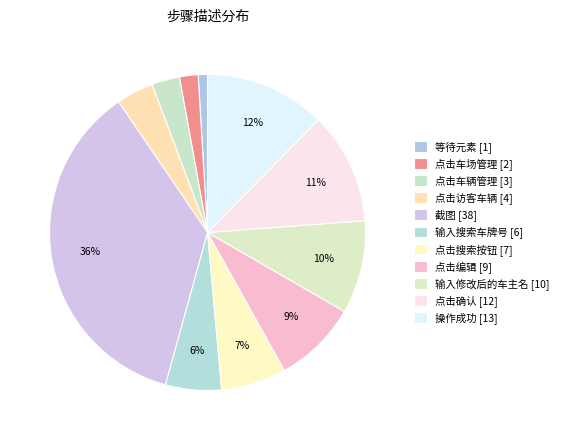

How many segments does this pie chart have?

11